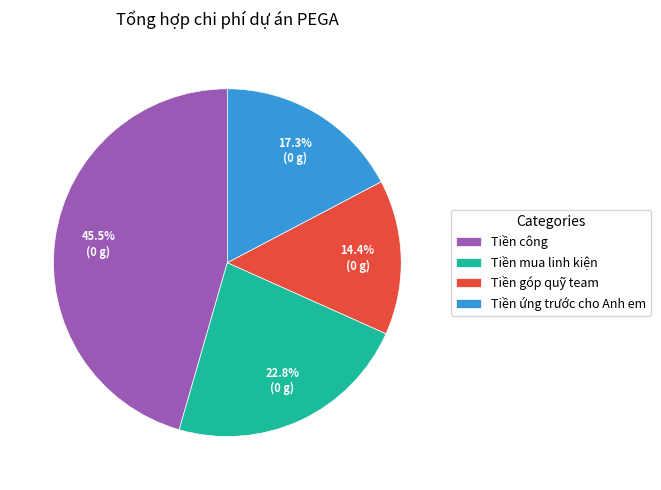

True or false: Tiền ứng trước cho Anh em accounts for 17% of the total.

True